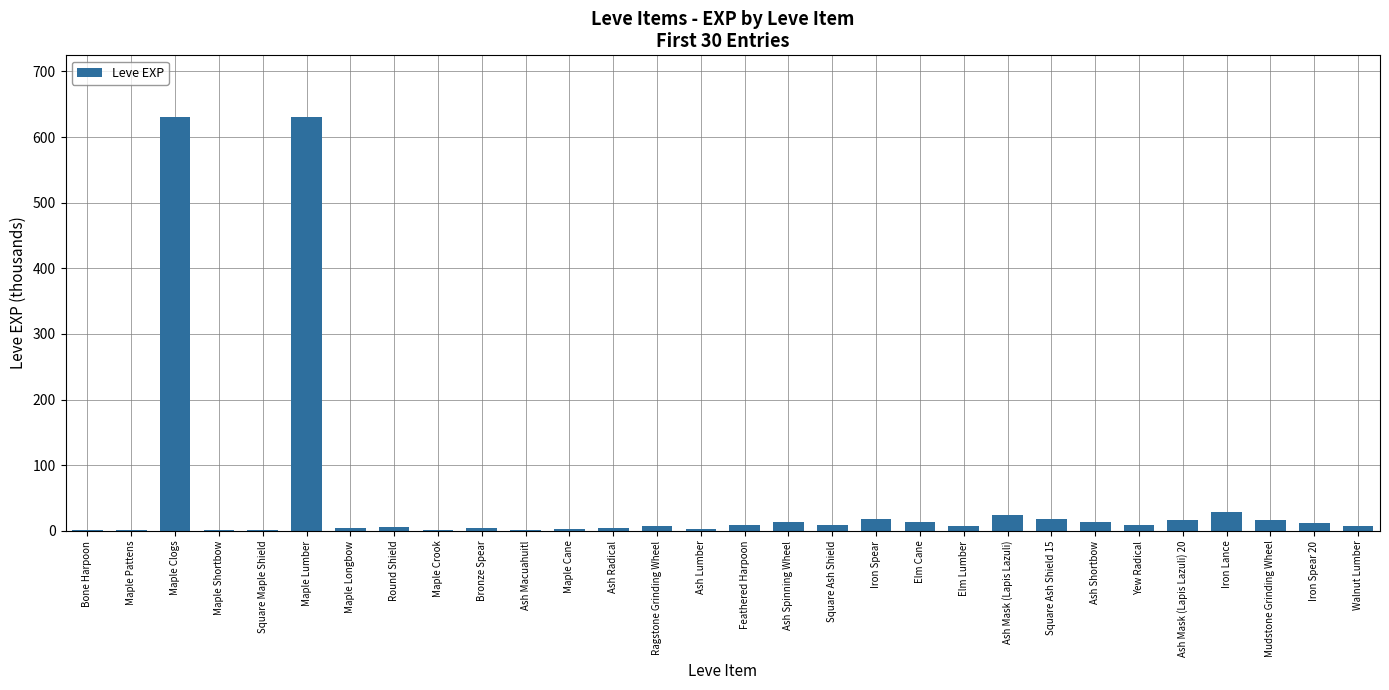

What is the sum of the values at Bone Harpoon and Square Ash Shield 15?

19